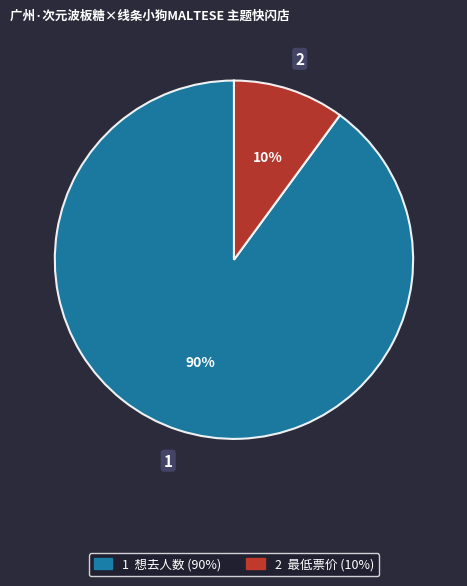

Does any single category account for the majority?

Yes